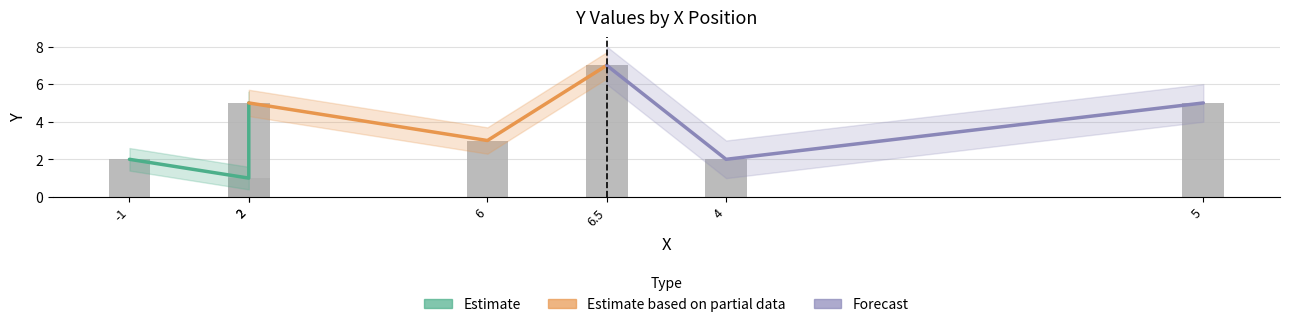

How many data points in Forecast are above 5?

1